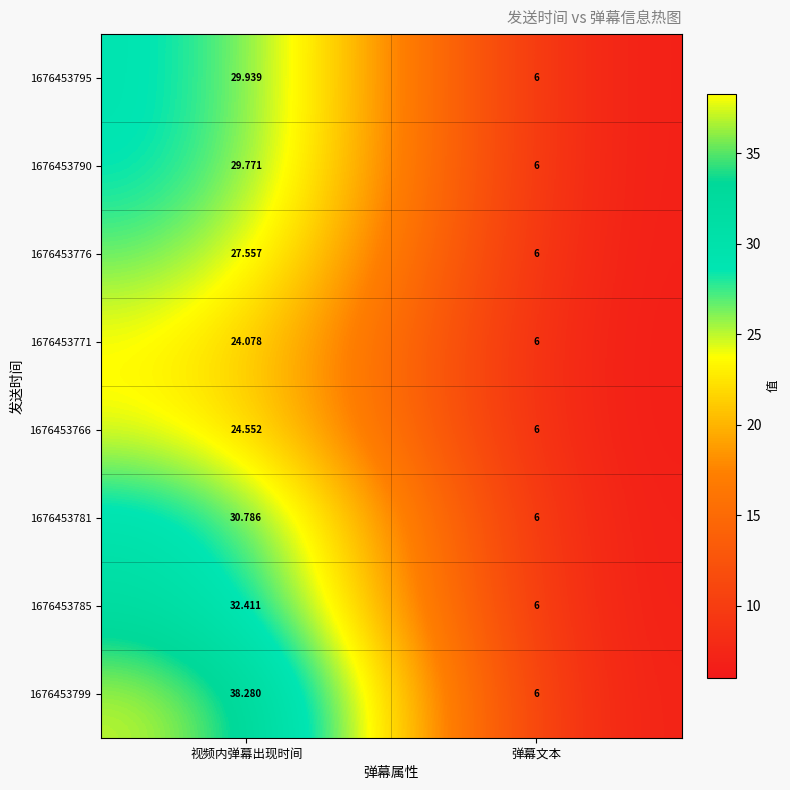

Which series has the widest spread of values?

1676453799